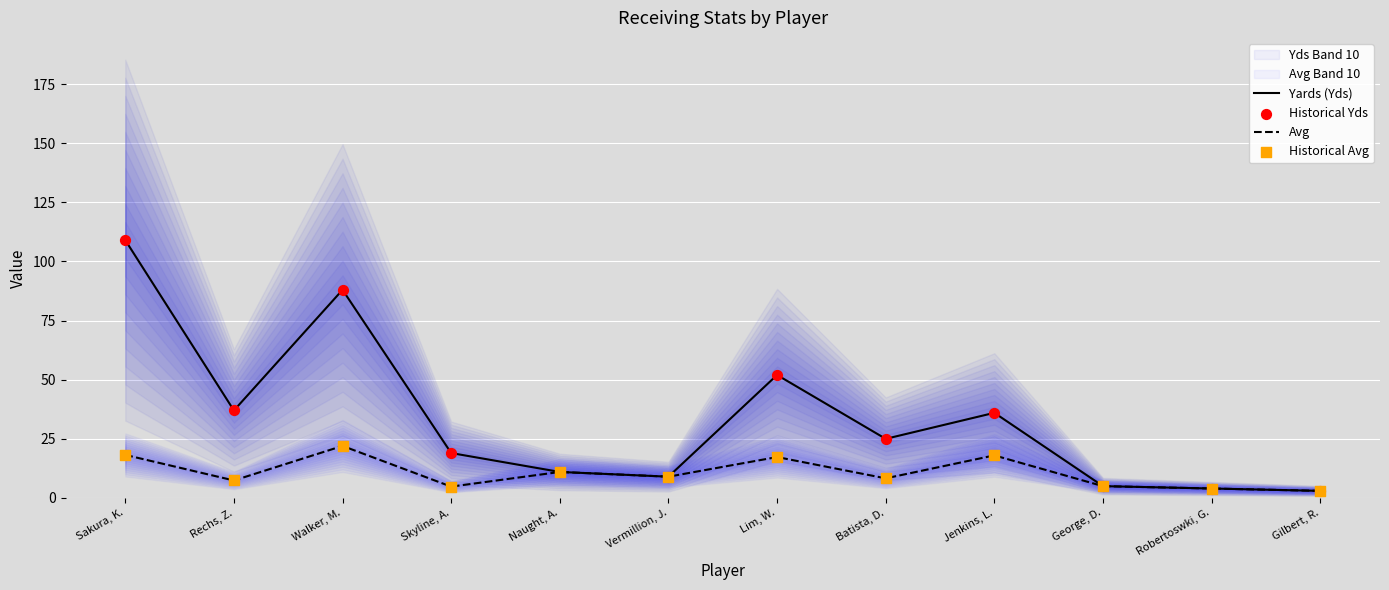

Which series contains the lowest Y value?

Yards (Yds)